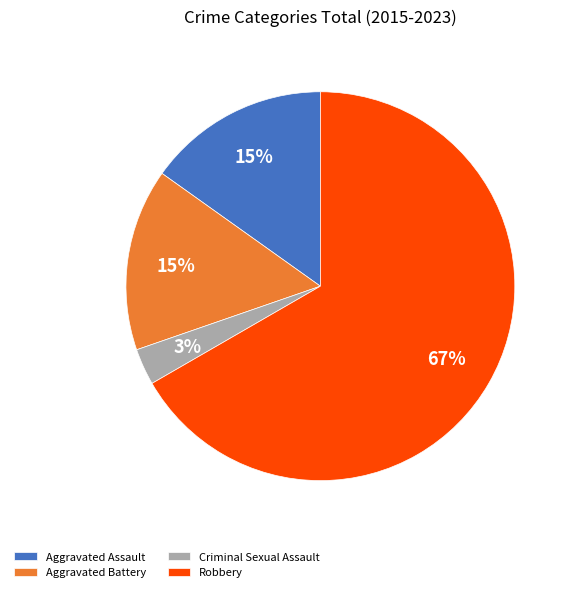

Is Robbery the majority of the pie?

Yes